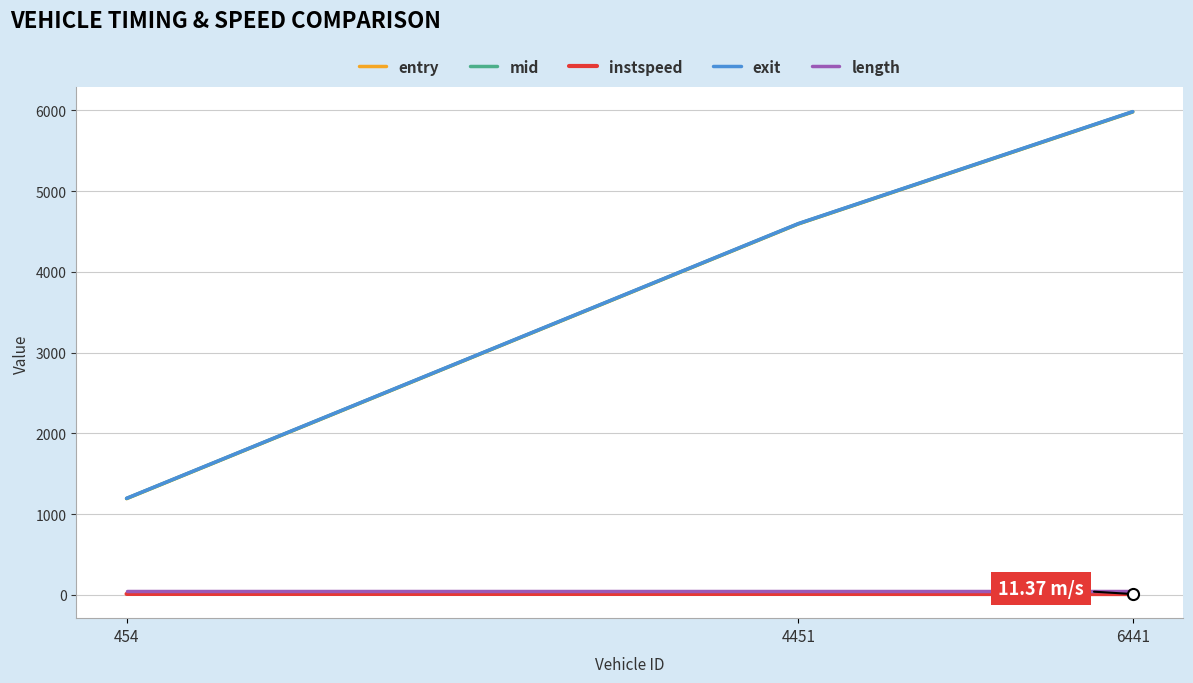

How many lines are shown in the chart?

5